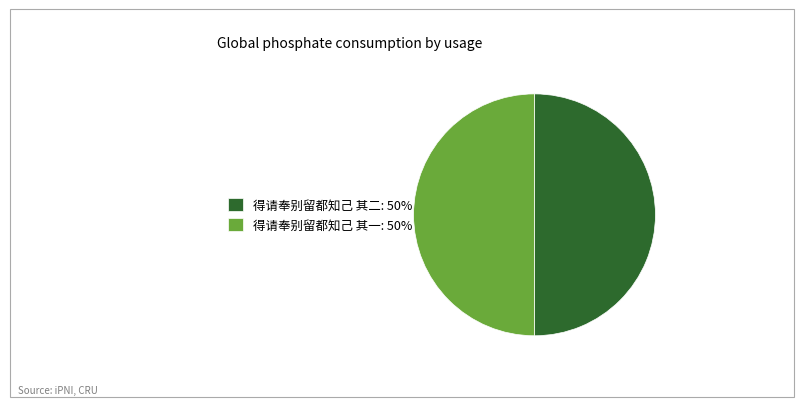

How many slices are in this pie chart?

2